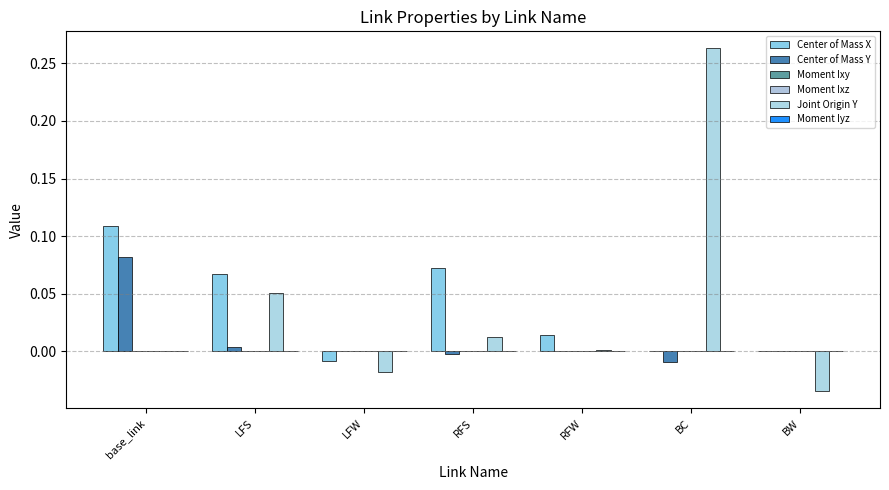

Which label corresponds to the smallest value in the chart?

BW